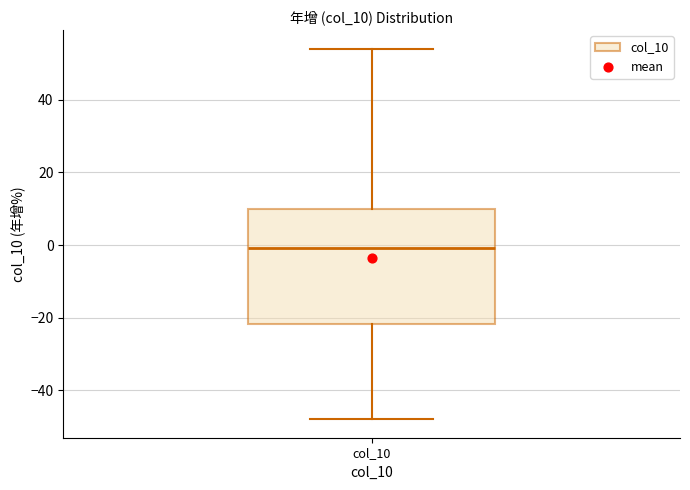

Transcribe this box plot: give where the median line is, the range the box spans, and where the two whiskers end, as read against the y-axis. The values are not printed on the chart, so give them approximately, as read against the axis.

median 0, box -22 to 10, whiskers -48 to 54